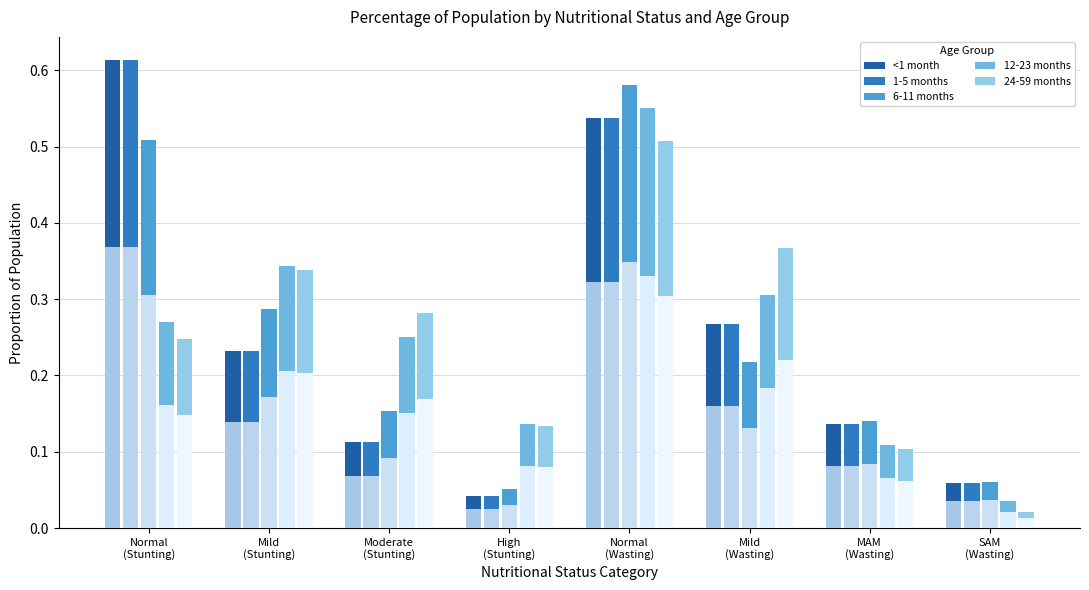

What is the total value across all series at Mild
(Wasting)?

1.4